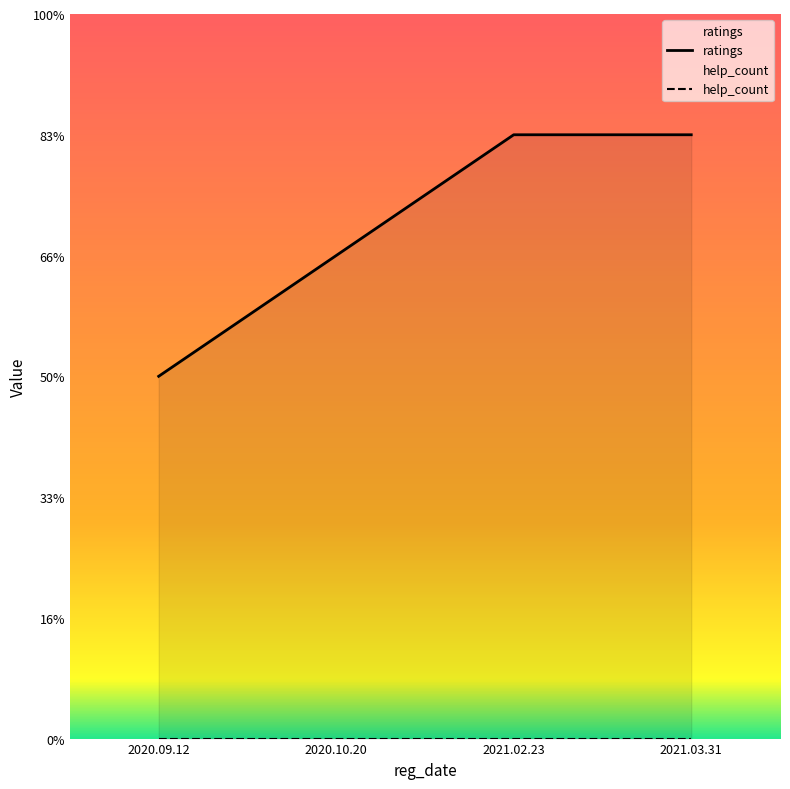

Which category has the highest value across all series?

2021.02.23